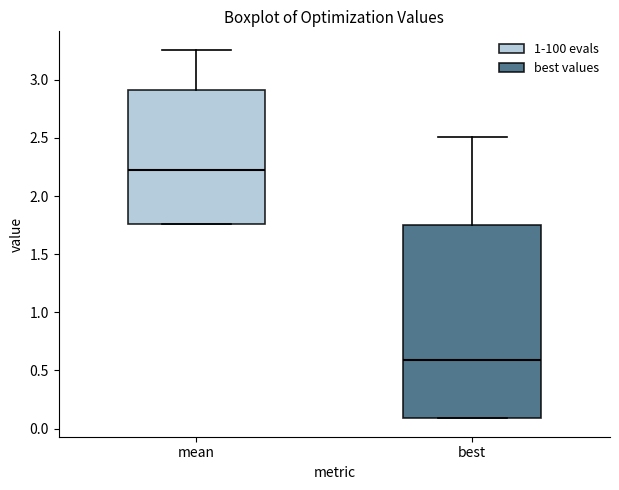

Where does the upper whisker of the box for mean end on the y-axis? The values are not printed on the chart, so give them approximately, as read against the axis.

3.25